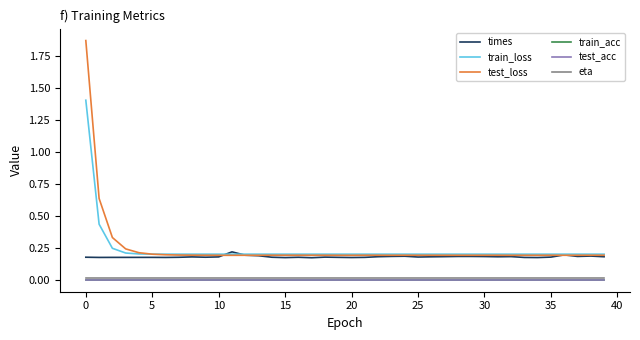

True or false: test_acc and times intersect in this chart.

False